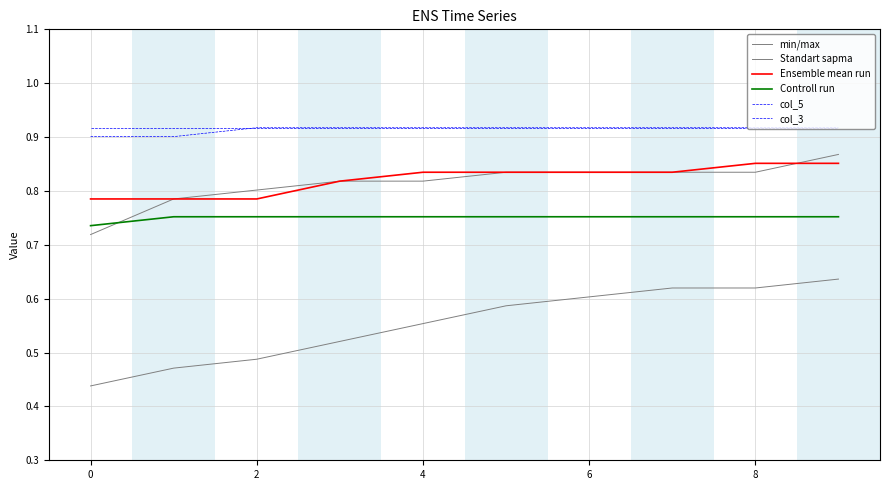

True or false: col_3 and Ensemble mean run cross at least once.

False